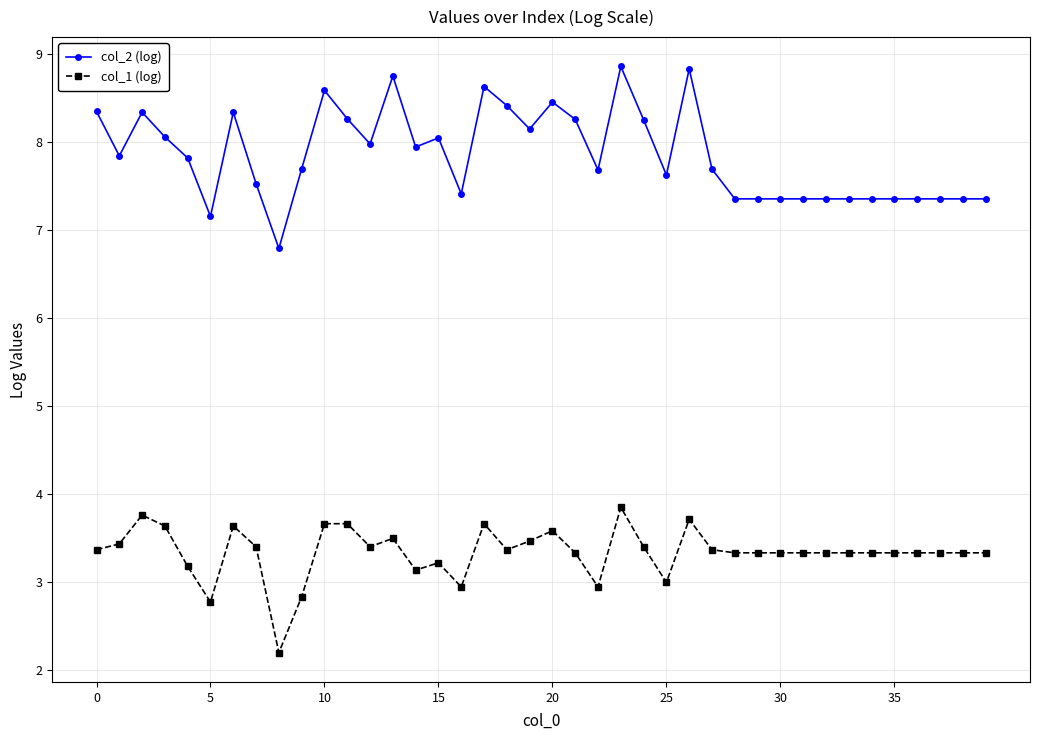

True or false: col_1 (log) has more than 1 interior local peaks.

True